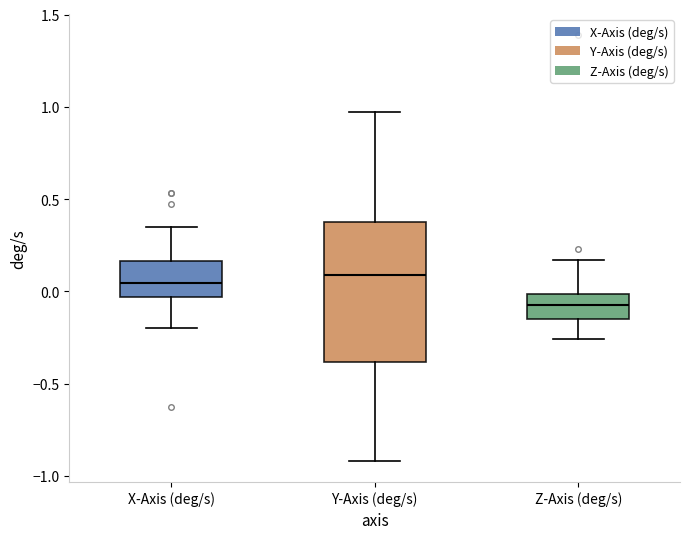

Where is the upper edge of the box for X-Axis (deg/s) on the y-axis? The values are not printed on the chart, so give them approximately, as read against the axis.

0.15